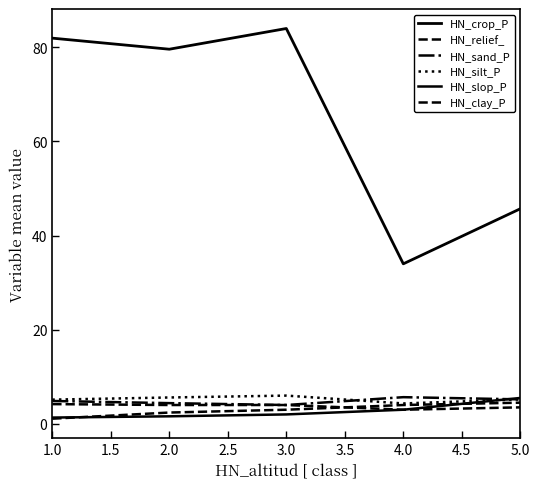

Does the chart have visible grid lines?

No